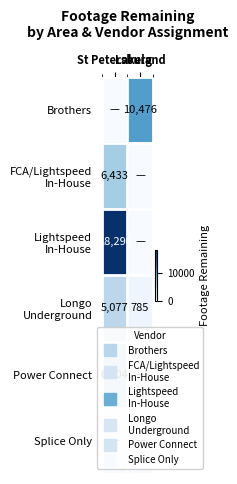

Is the value of Brothers at Lakeland greater than the value of Longo Underground at Lakeland?

Yes